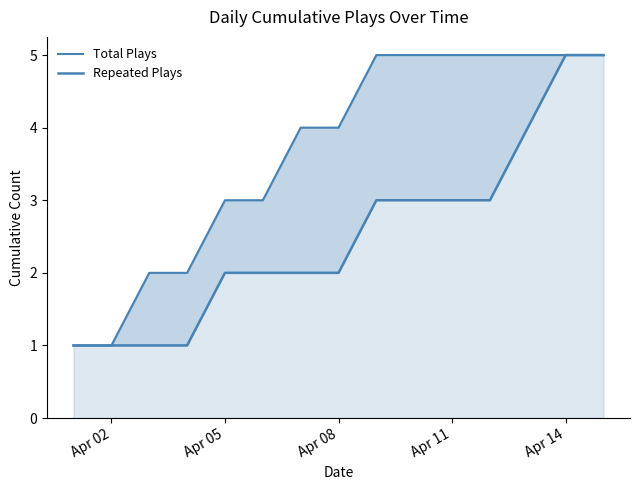

What is the difference between the maximum and minimum values in the Repeated Plays series?

4